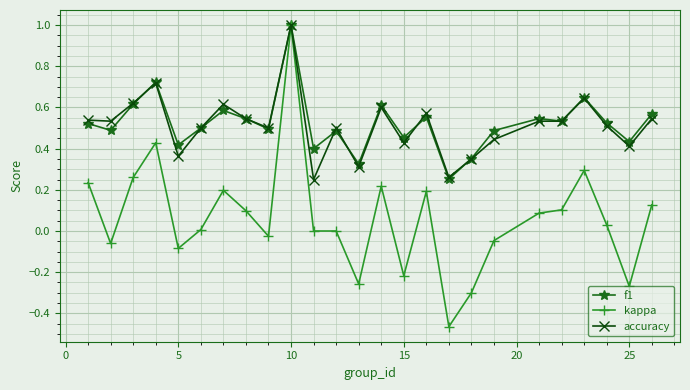

What is the maximum value shown in the chart?

1.0